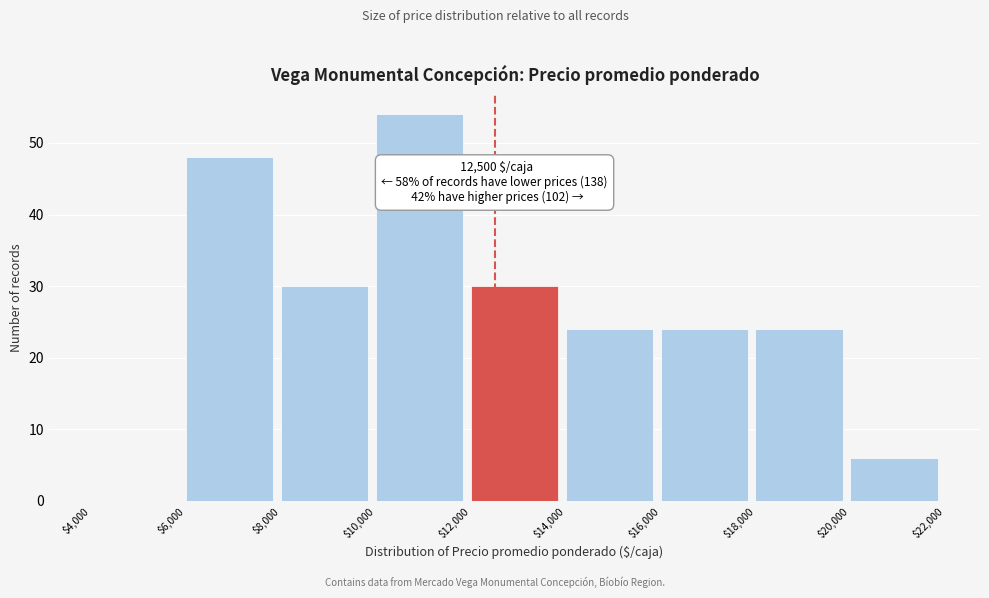

Over which range of the x-axis is the bar tallest?

$10,000 to $12,000